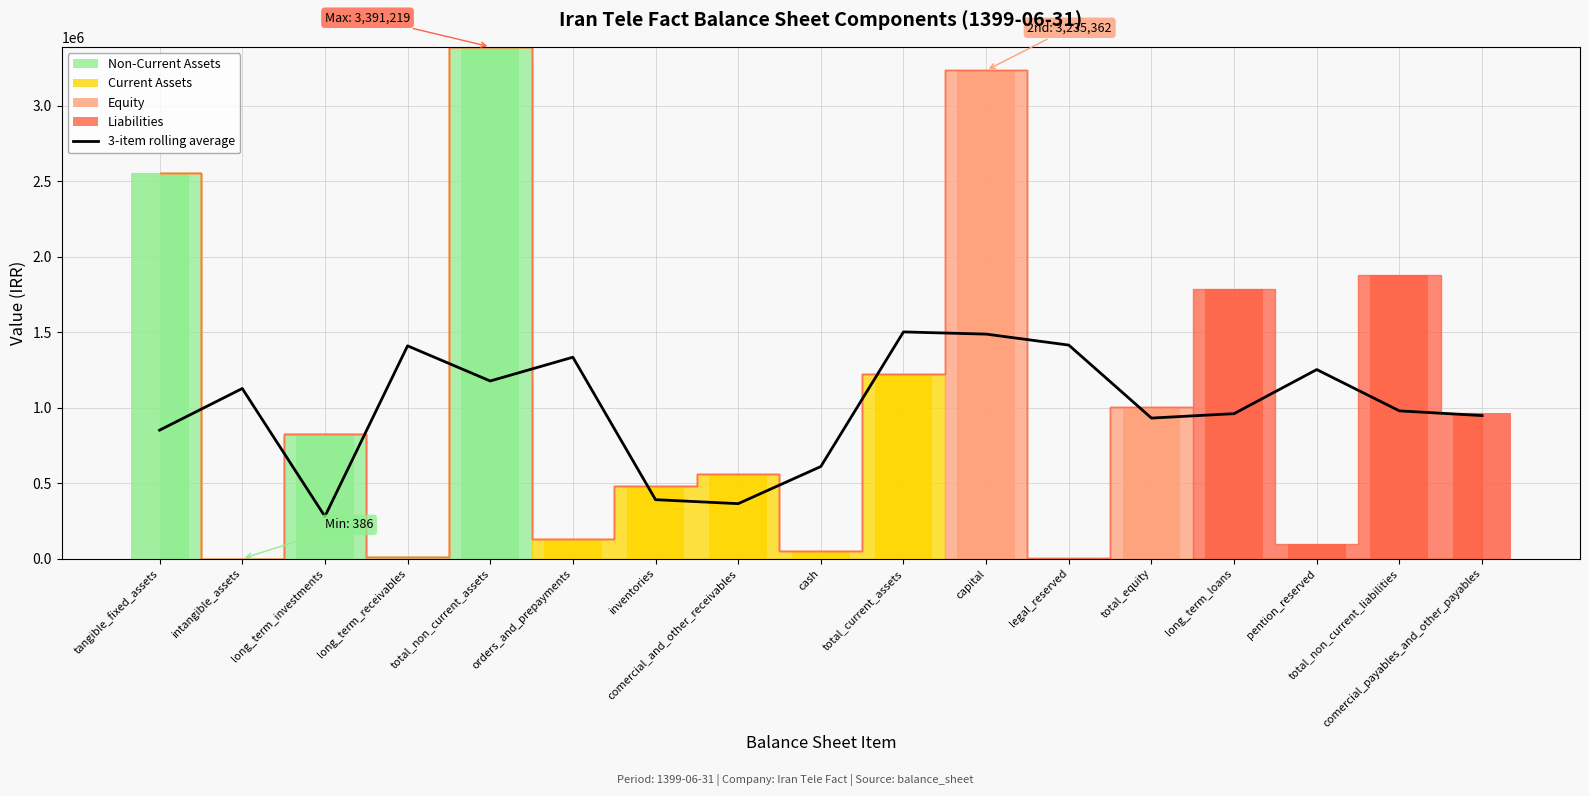

True or false: the data shows 1176830.0 at total_non_current_assets.

True